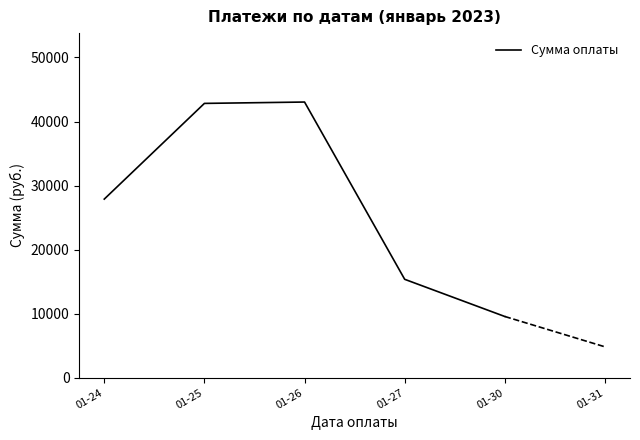

True or false: the data has more than 2 interior local peaks.

False